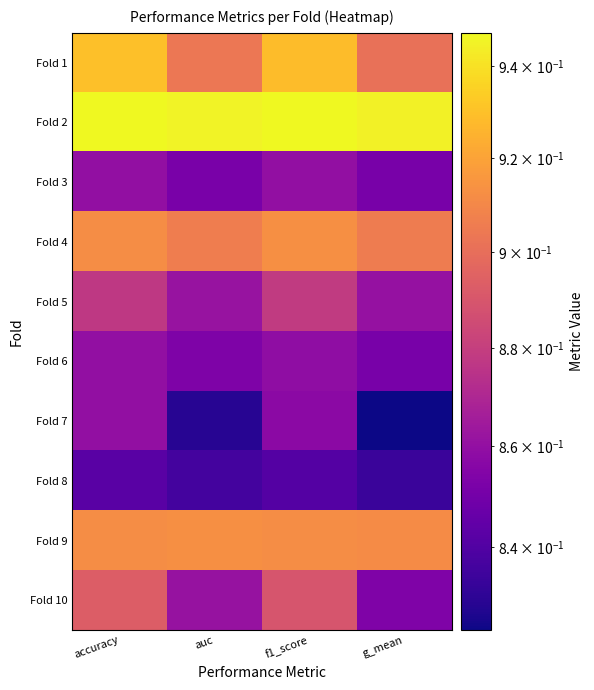

What is the spread (max minus min) of values at auc?

0.1